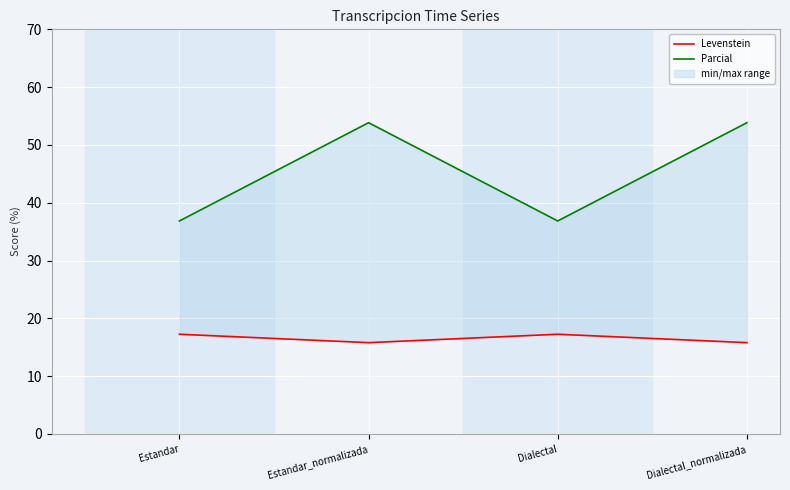

List the series in order of their peak value, lowest first.

Levenstein, Parcial